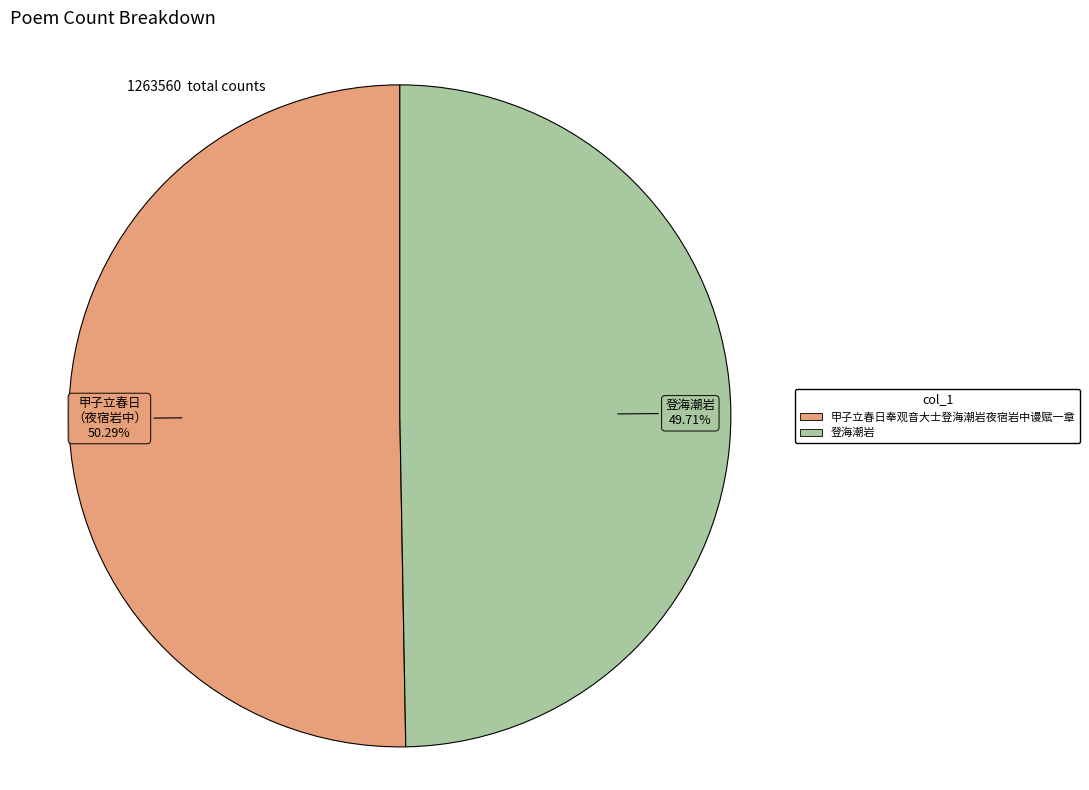

Does 登海潮岩 represent more than half of the total?

No